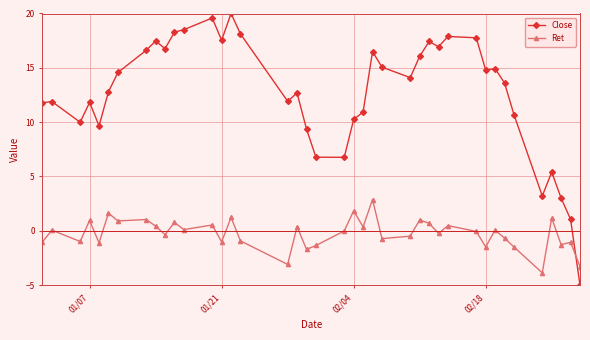

What is the value of the Close point at the 8th from the left?

16.6